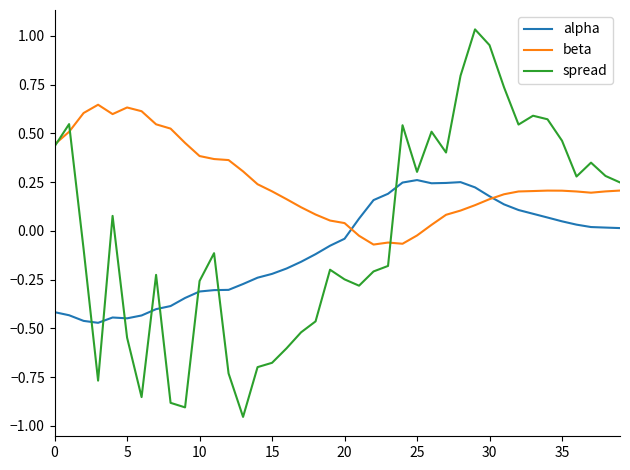

Which series has the largest range (max minus min)?

spread